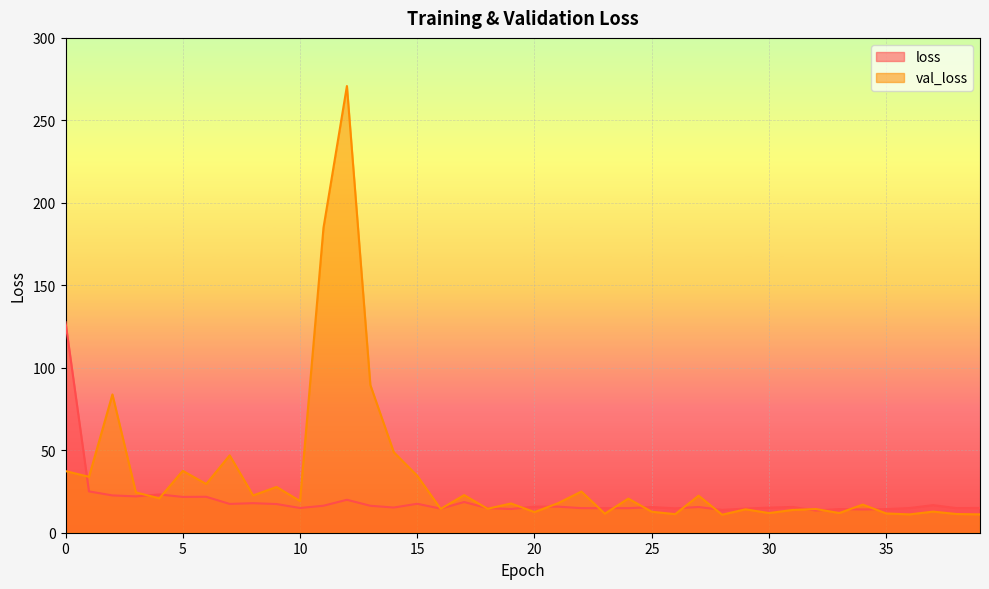

Reading left to right, list all the values displayed in this chart.

loss: 0=127.6	1=25.1	2=22.6	3=22.0	4=23.2	5=21.7	6=21.8	7=17.5	8=17.9	9=17.4	10=15.0	11=16.4	12=20.0	13=16.3	14=15.3	15=17.5	16=14.6	17=18.6	18=14.9	19=14.4	20=15.8	21=15.8	22=14.9	23=14.9	24=14.9	25=15.5	26=14.8	27=15.6	28=13.8	29=14.6	30=15.2	31=15.6	32=13.5	33=14.3	34=14.1	35=14.3	36=15.0	37=16.7	38=14.9	39=15.0
val_loss: 0=37.4	1=33.9	2=83.8	3=24.5	4=20.8	5=37.5	6=29.5	7=46.9	8=22.6	9=27.7	10=19.2	11=184.8	12=270.8	13=89.5	14=48.8	15=34.5	16=14.5	17=22.8	18=14.5	19=17.7	20=12.5	21=17.9	22=25.0	23=11.5	24=20.7	25=12.7	26=11.3	27=22.5	28=10.9	29=14.2	30=11.9	31=13.8	32=14.4	33=11.9	34=17.1	35=11.7	36=11.1	37=12.8	38=11.3	39=11.1